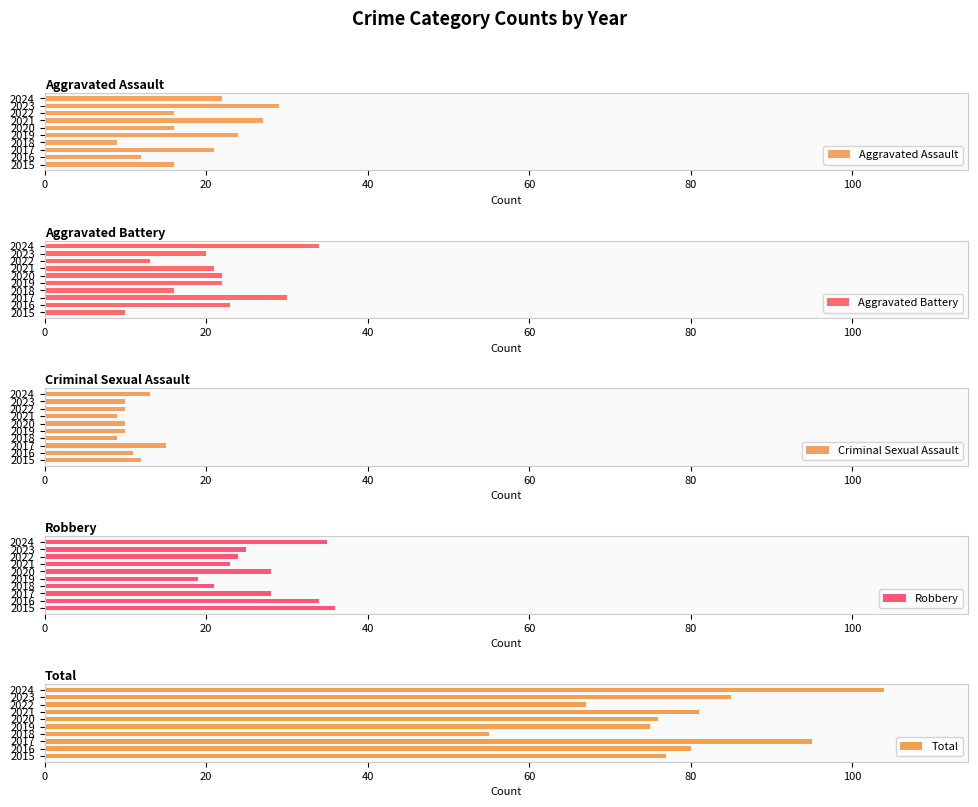

Read the Aggravated Battery value at 2017, to the nearest 10.

30